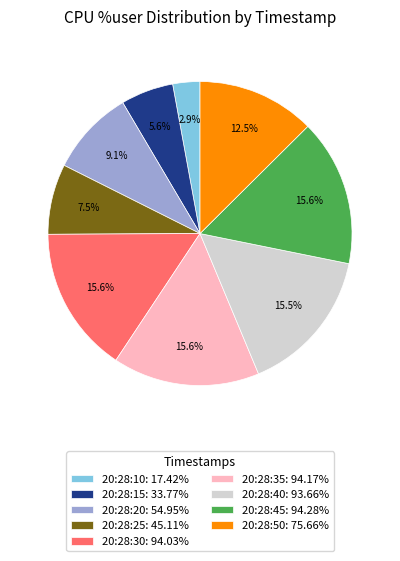

Is 20:28:35: 94.17% the majority of the pie?

No